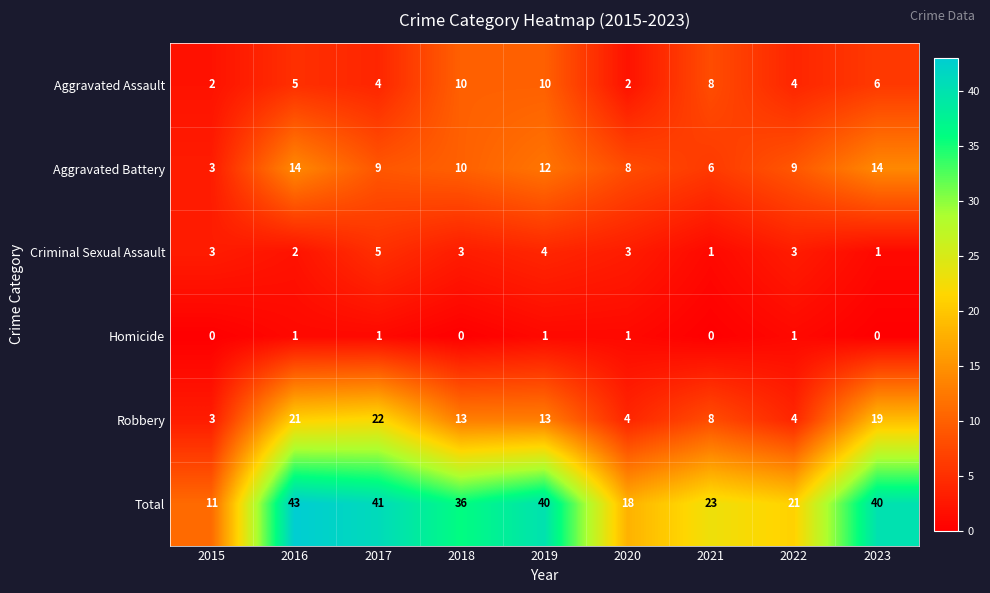

What is the difference between the second highest and second lowest values in the Aggravated Assault series?

8